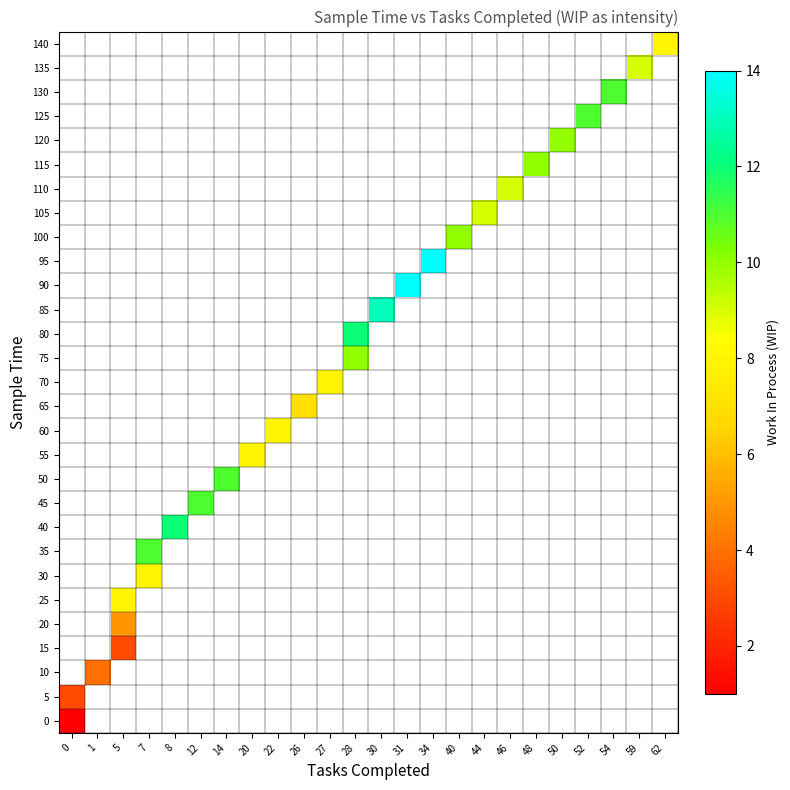

Which has a higher value, 26 or 50?

50